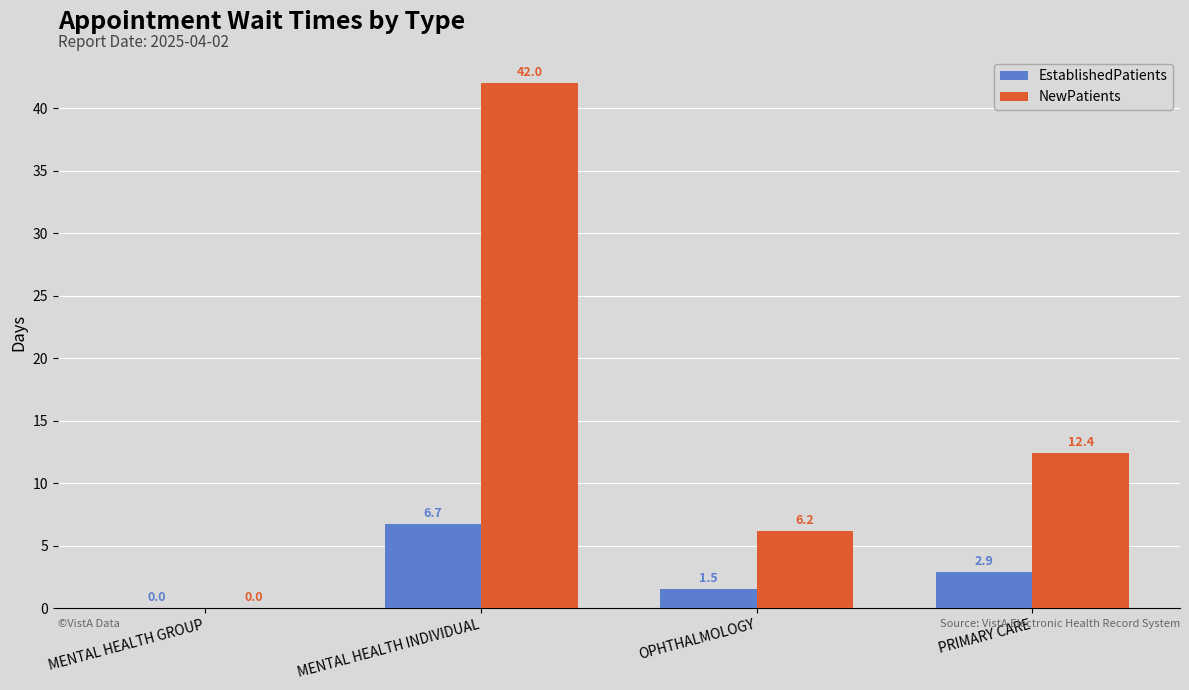

How many groups of bars are there?

4